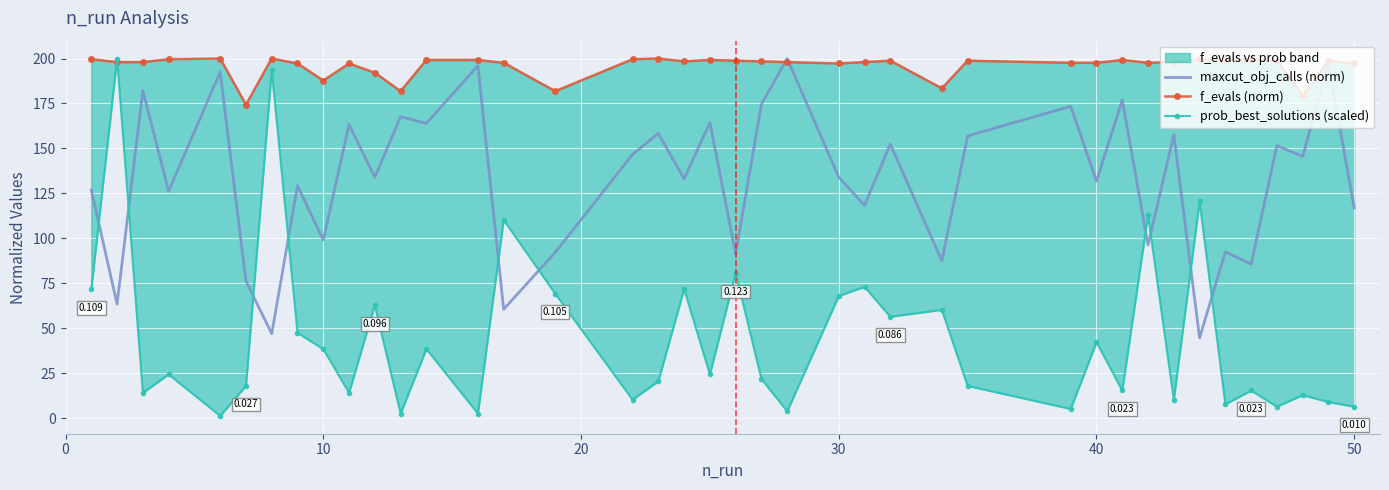

Is the value of prob_best_solutions (scaled) at 16 greater than the value of f_evals (norm) at 10?

No